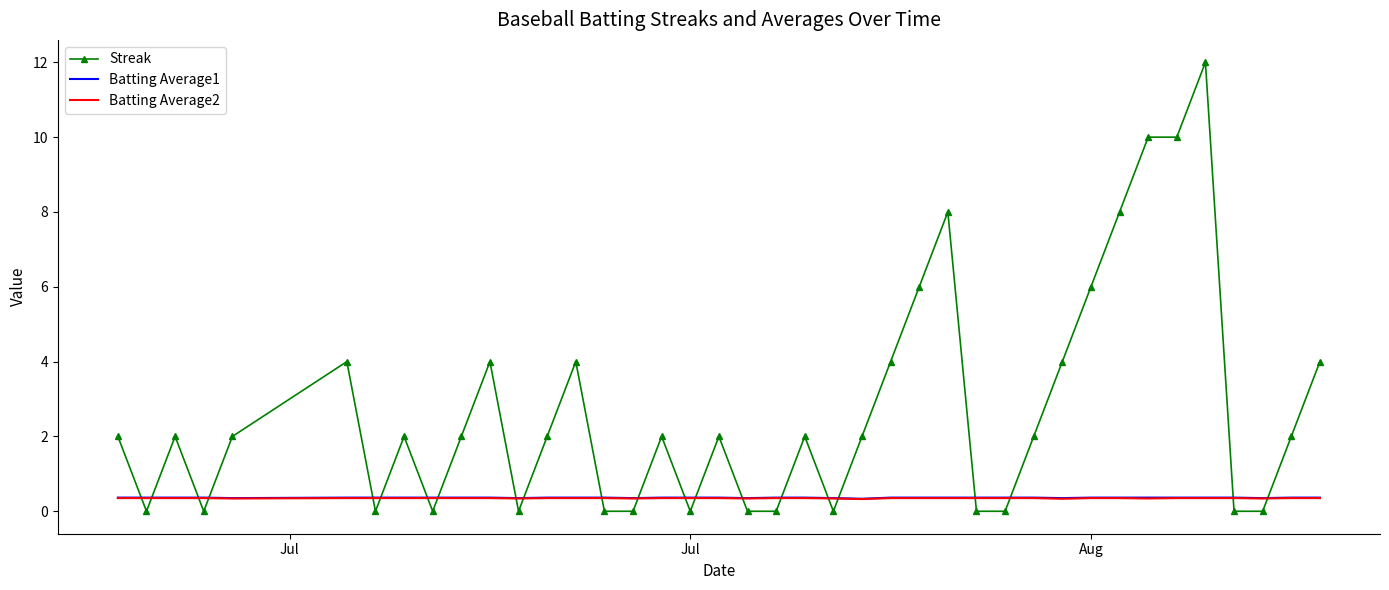

How many intersections are there between Batting Average1 and Streak?

22